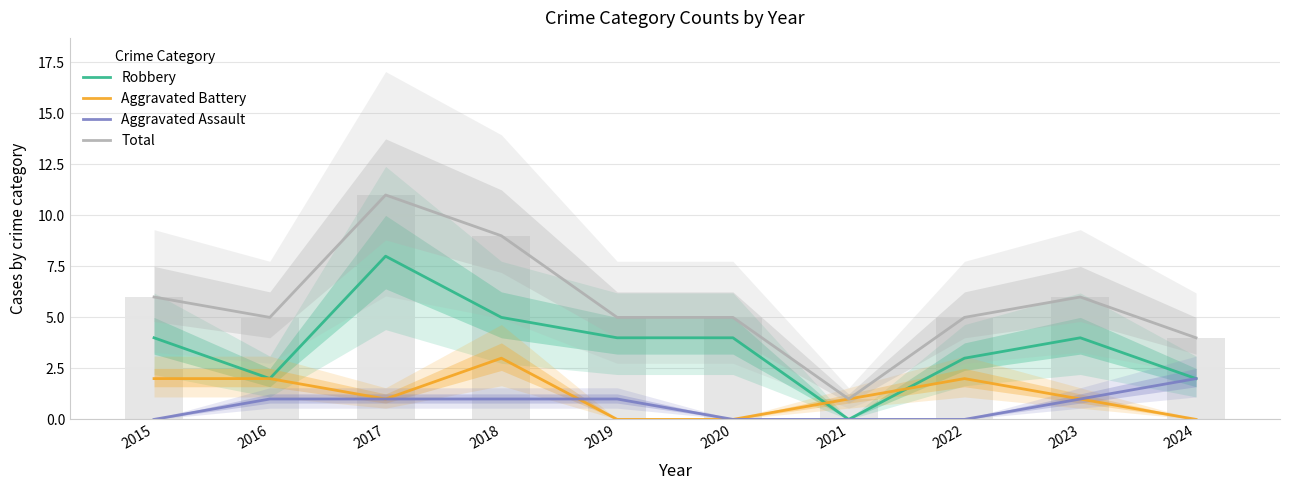

Count the number of data series in this chart.

4